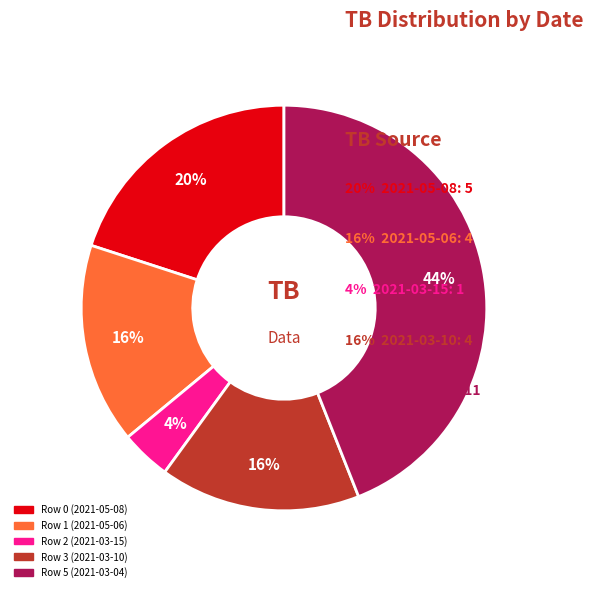

Which category has the biggest portion of the pie?

Row 5 (2021-03-04)